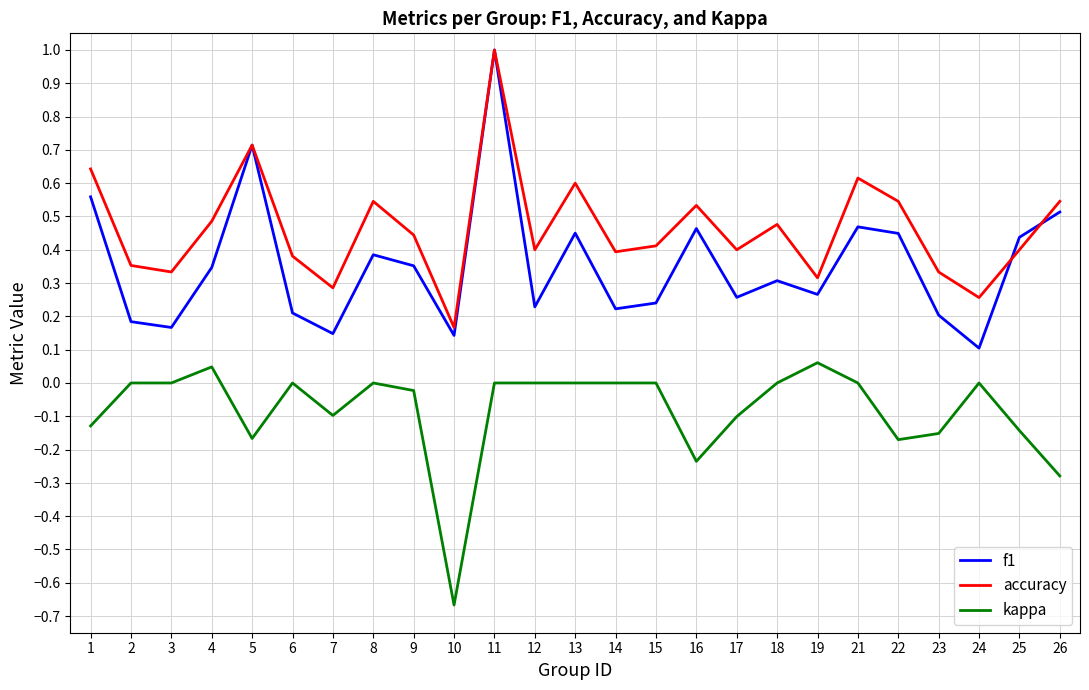

Which series has the largest range (max minus min)?

f1